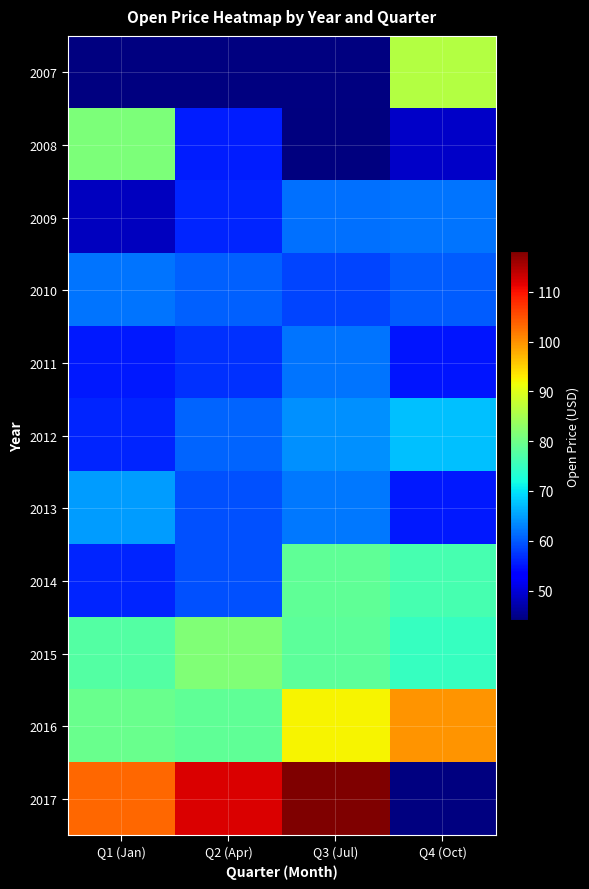

What is the spread (max minus min) of values at Q4 (Oct)?

50.8